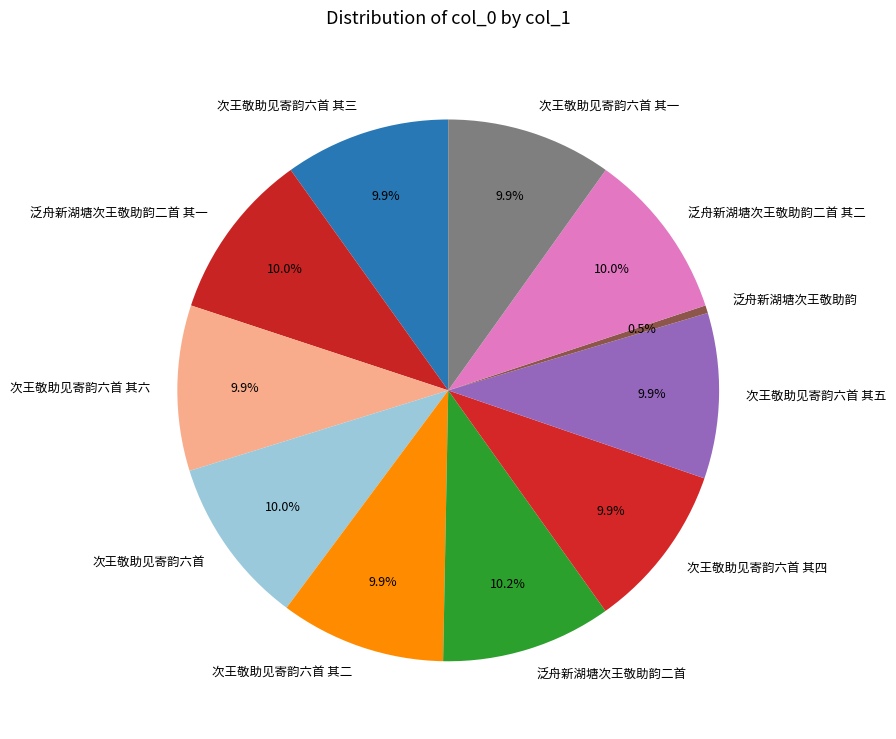

What percentage is NOT represented by 次王敬助见寄韵六首 其二?

90.1%